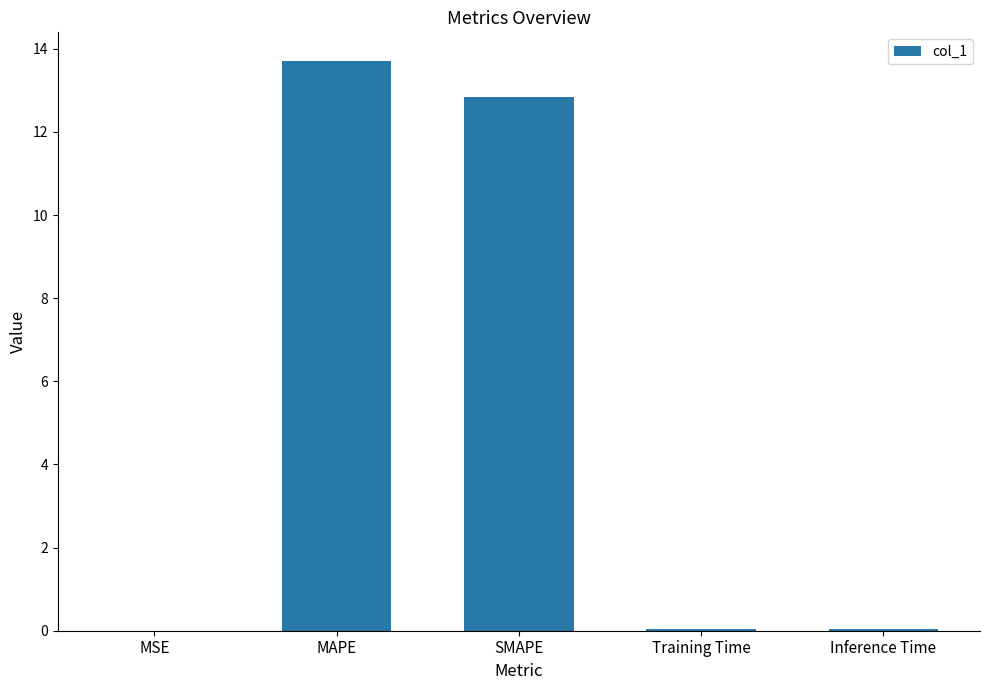

What is the sum of the values at SMAPE and MAPE?

26.5